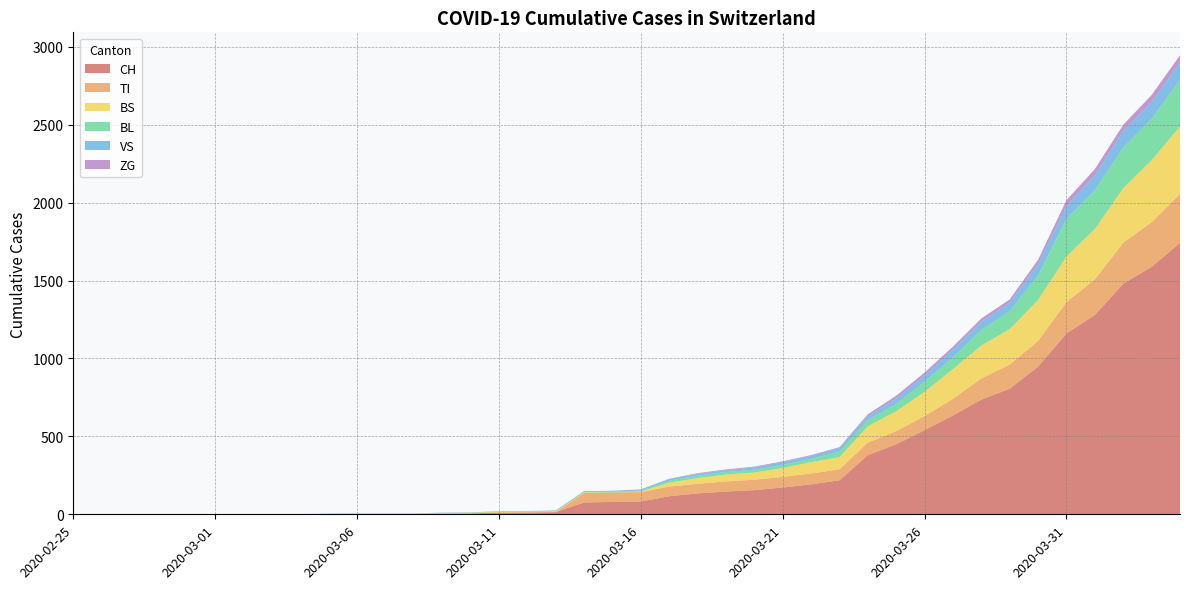

Reading right to left, list all the values displayed in this chart.

CH: 1742	1588	1480	1279	1160	948	806	736	634	540	449	380	218	192	172	155	146	134	116	82	79	76	14	12	11	6	5	3	3	3	2	0	0	0	0	0	0	0	0	0
TI: 314	287	263	229	202	165	155	136	107	91	85	80	71	70	68	67	65	62	62	61	61	61	0	0	0	0	0	0	0	0	0	0	0	0	0	0	0	0	0	0
BS: 434	397	350	323	292	263	228	211	191	155	128	105	78	73	57	46	44	36	25	4	0	4	4	4	4	4	4	0	0	0	0	0	0	0	0	0	0	0	0	0
BL: 298	266	262	249	242	158	115	100	76	65	46	40	35	21	21	18	16	16	13	5	5	2	2	2	2	1	0	0	0	0	0	0	0	0	0	0	0	0	0	0
VS: 112	109	104	96	81	71	54	53	50	41	35	25	24	19	17	15	12	11	11	8	6	6	5	3	3	2	2	2	2	2	2	2	2	2	2	2	2	0	0	0
ZG: 46	44	41	40	39	29	21	21	18	18	18	12	5	5	5	5	5	5	1	0	0	0	0	0	0	0	0	0	0	0	0	0	0	0	0	0	0	0	0	0